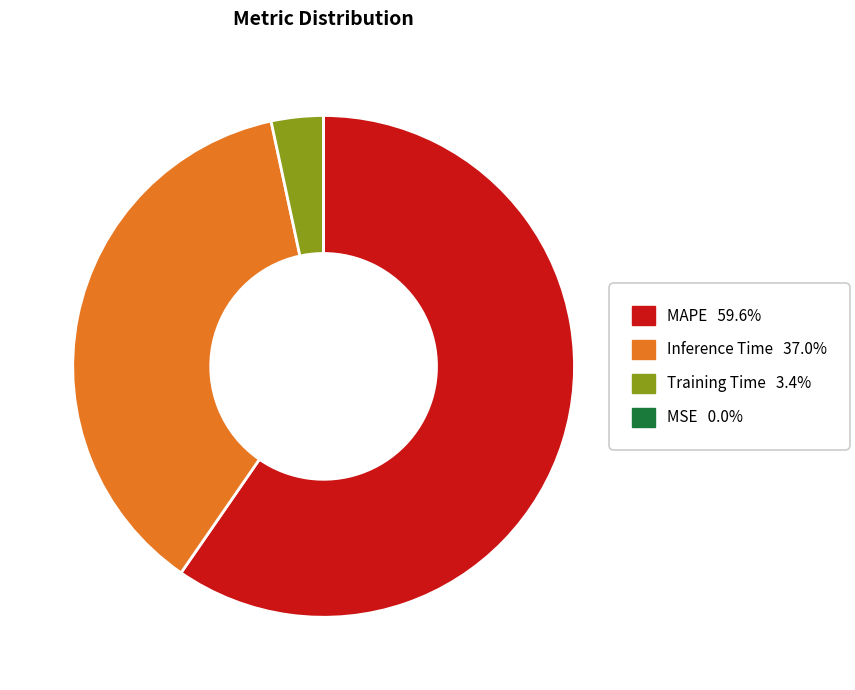

Is there a majority slice in this chart?

Yes